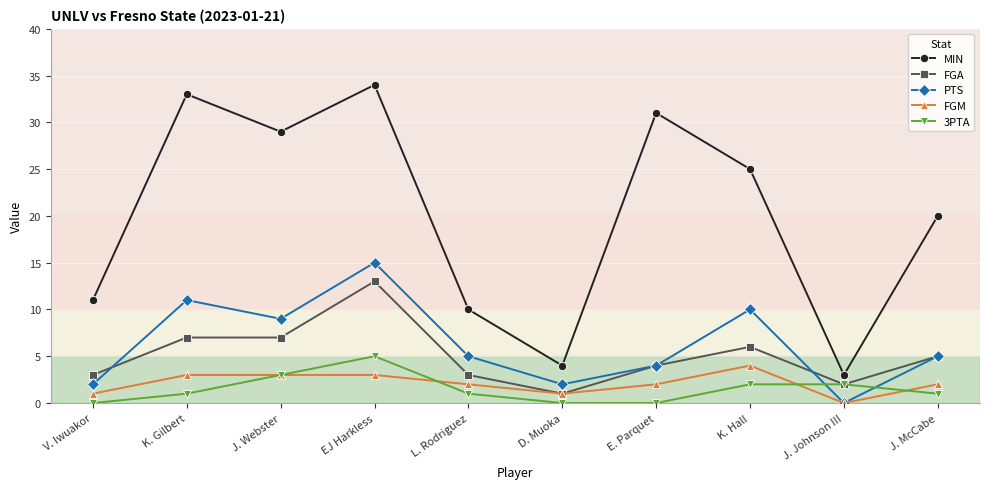

How many categories are shown in the chart?

10